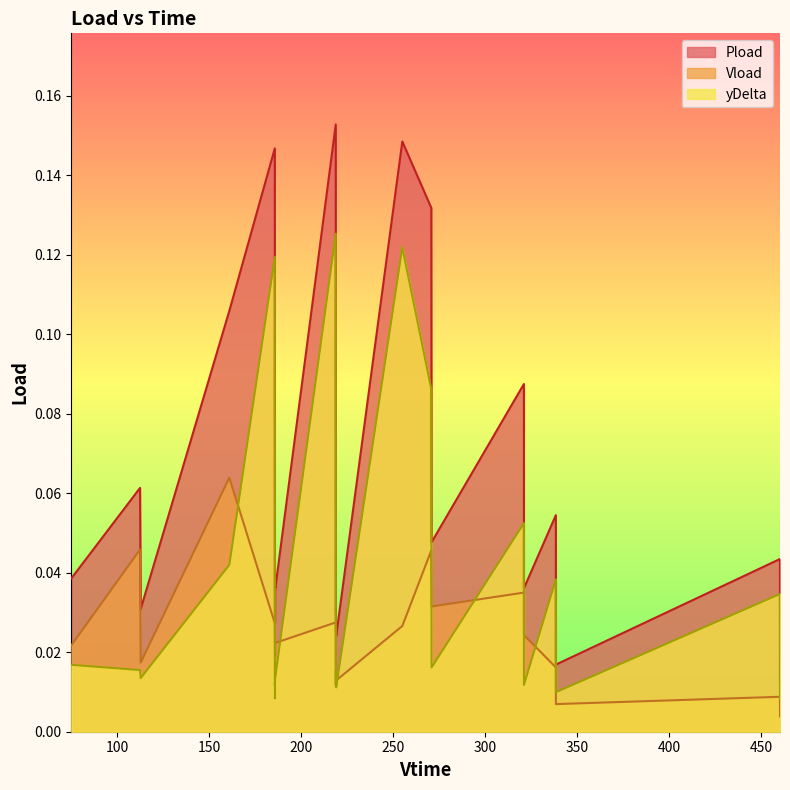

True or false: Pload and yDelta cross at least once.

False